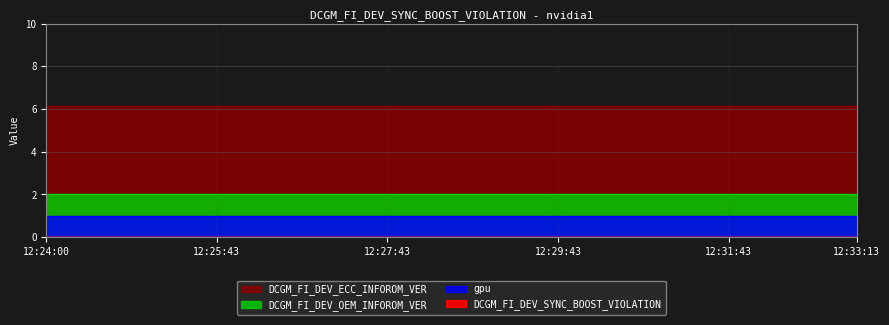

Is it true that gpu equals 1.0 at 12:31:13?

True